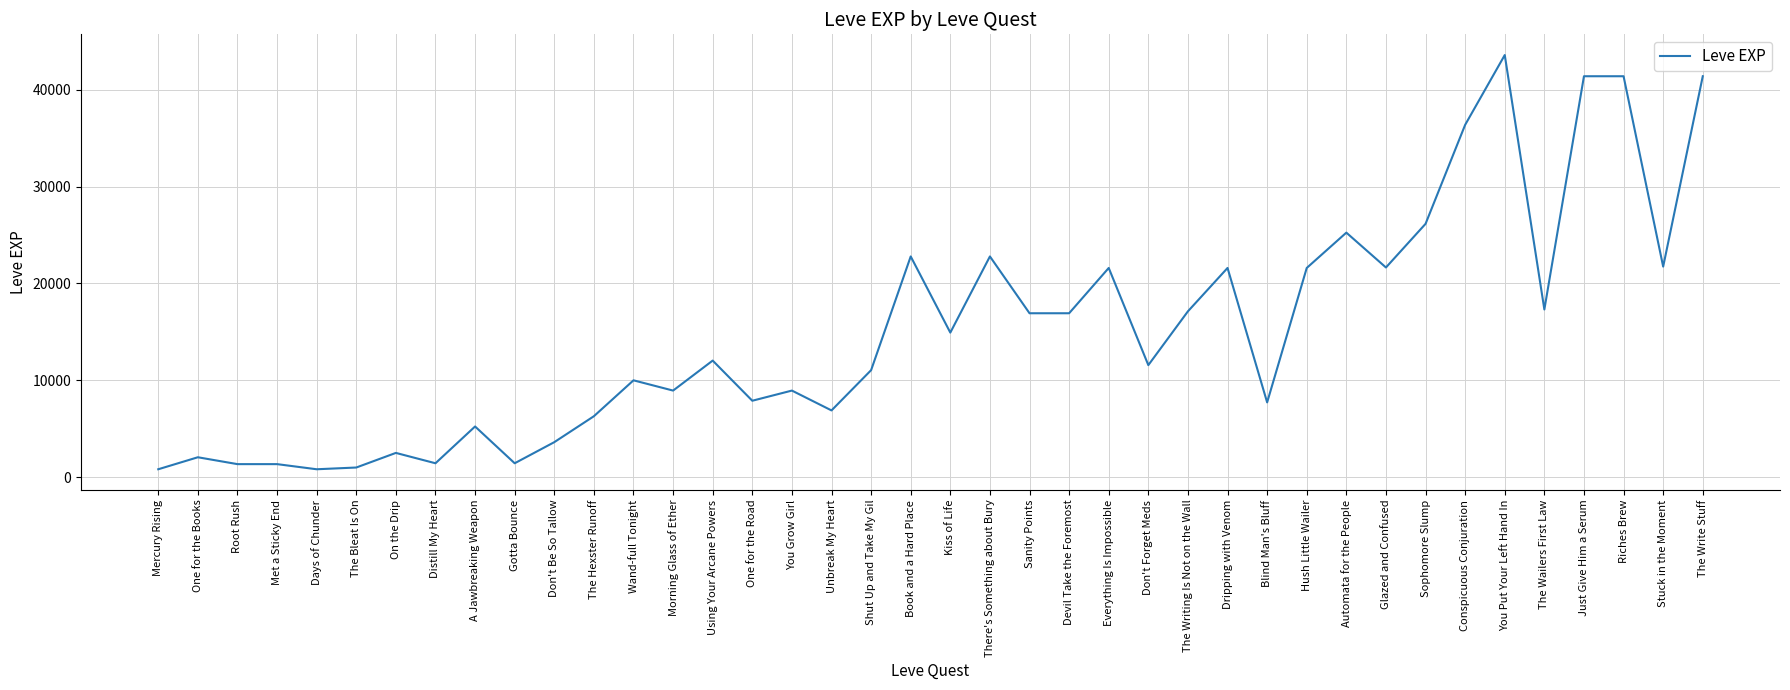

What is the difference between the maximum and minimum values?

42800